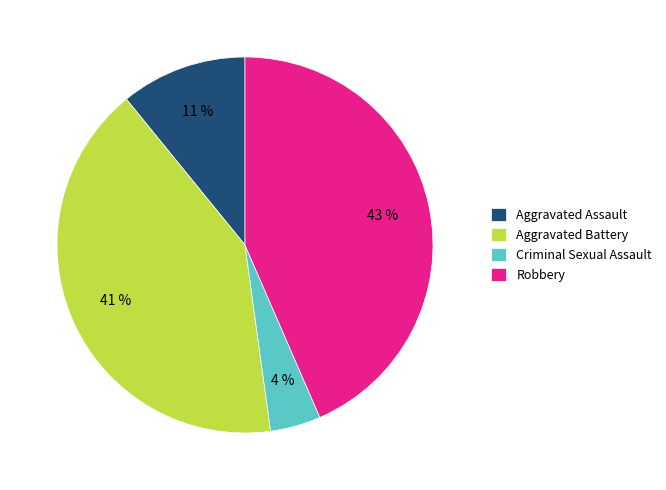

Is the sum of Aggravated Battery and Robbery greater than half?

Yes